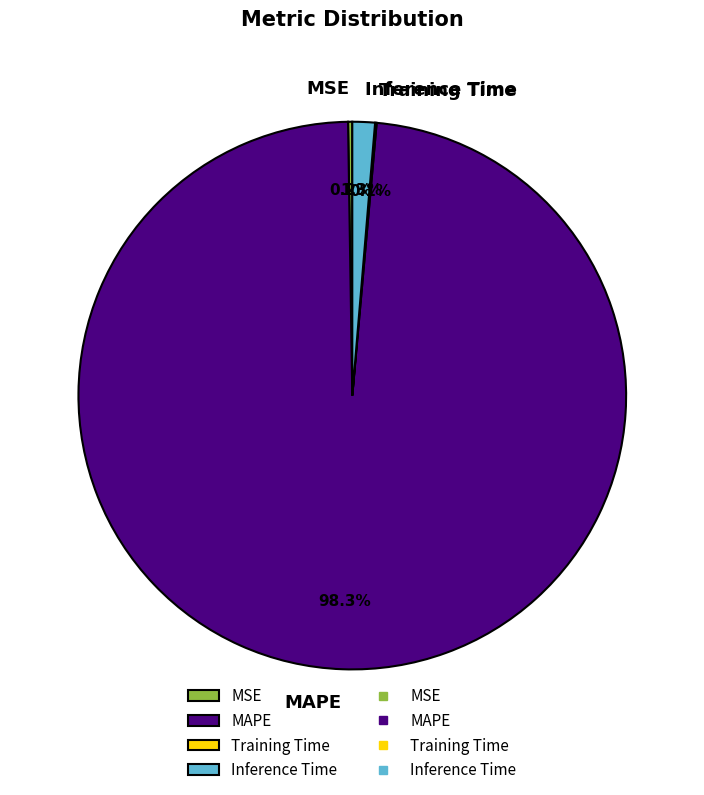

Combined, what portion of the pie is Inference Time and MAPE?

99.7%